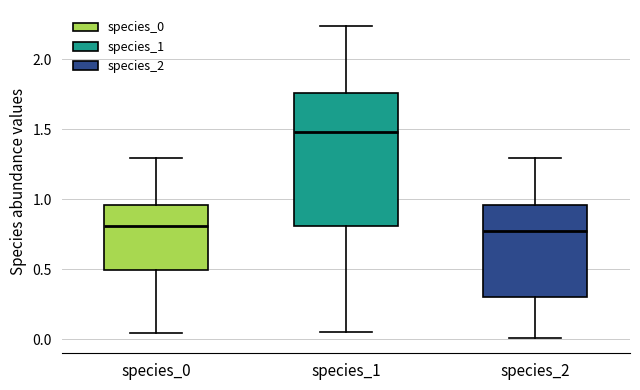

Reading left to right, read every box against the y-axis: the position of its median line, the range the box covers, and the ends of its whiskers. The values are not printed on the chart, so give them approximately, as read against the axis.

species_0: median 0.80, box 0.50 to 0.95, whiskers 0.05 to 1.30
species_1: median 1.50, box 0.80 to 1.75, whiskers 0.05 to 2.25
species_2: median 0.75, box 0.30 to 0.95, whiskers 0.00 to 1.30